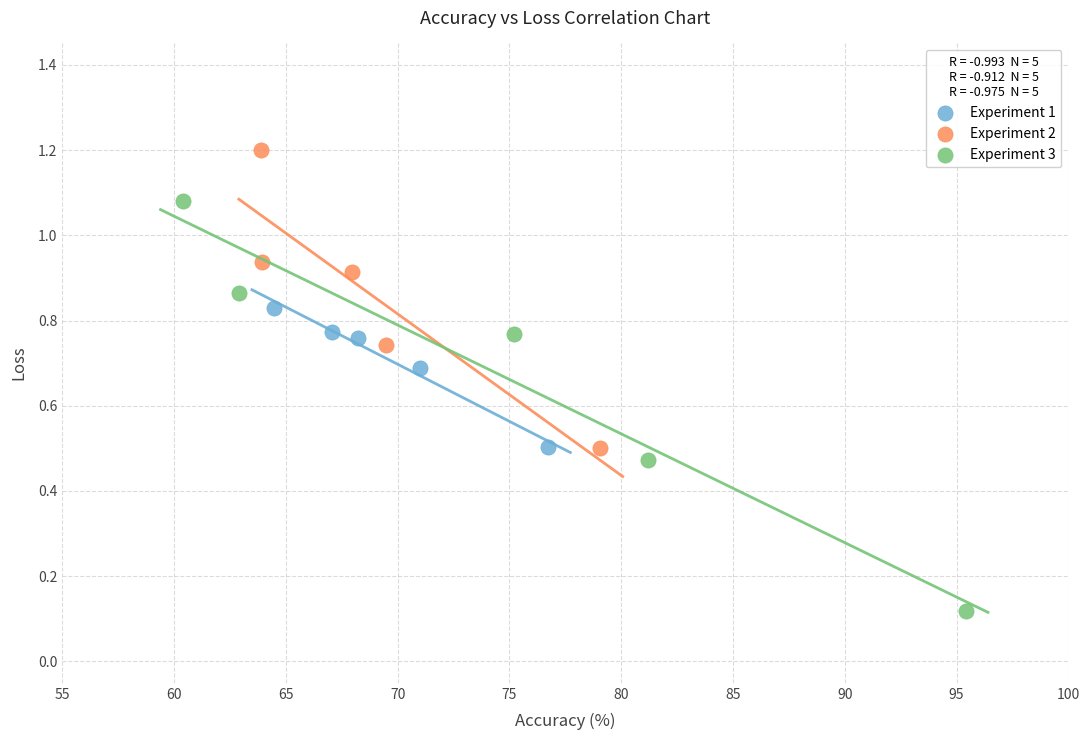

Which series contains the lowest Y value?

Experiment 3